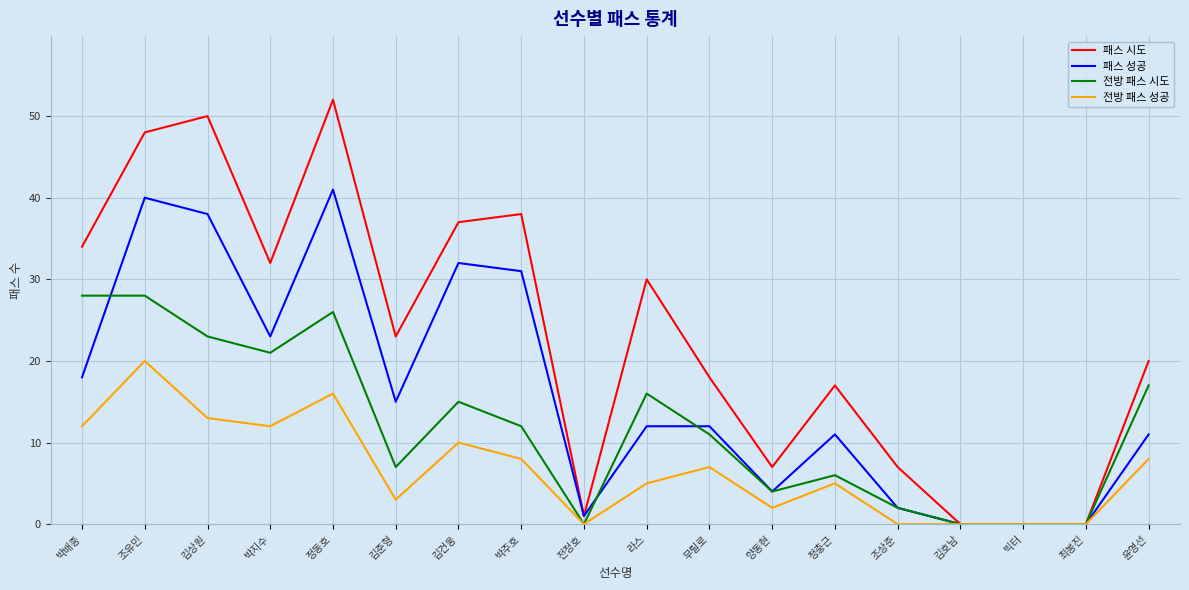

True or false: 패스 시도 has more than 1 points higher than both neighbors.

True